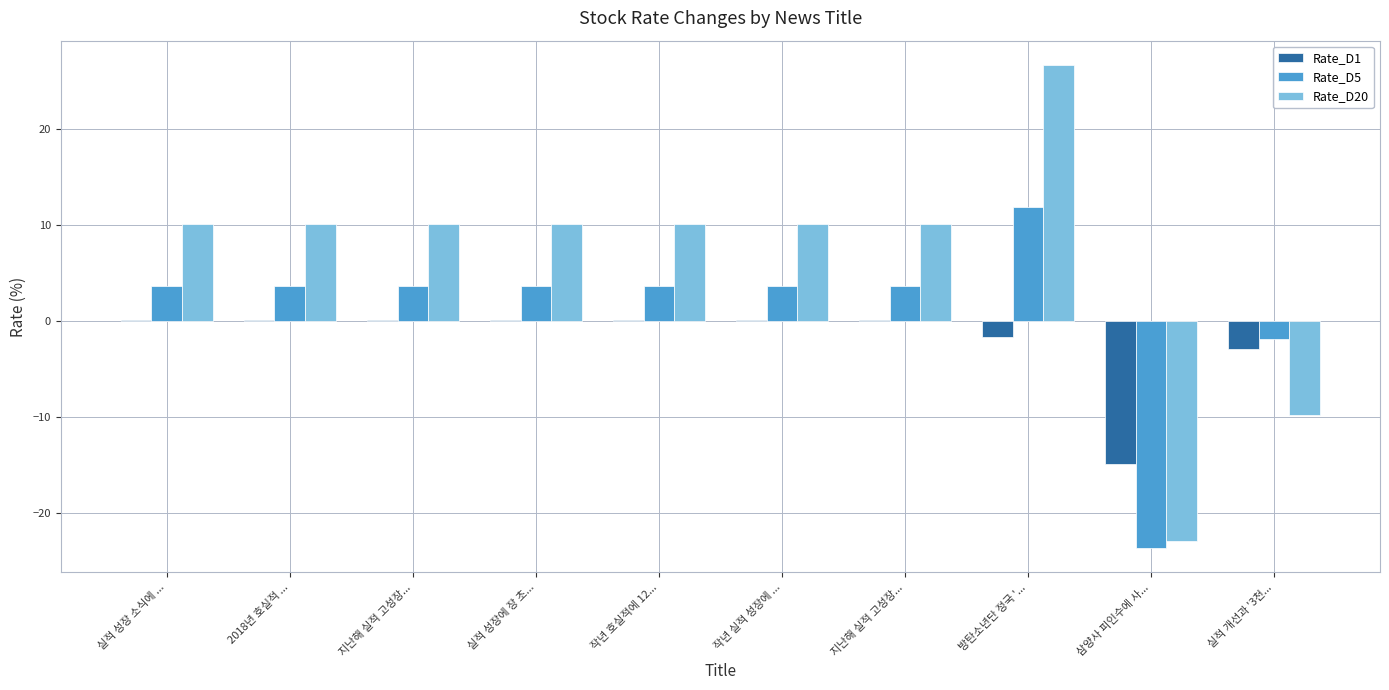

How many distinct data groups are displayed?

3